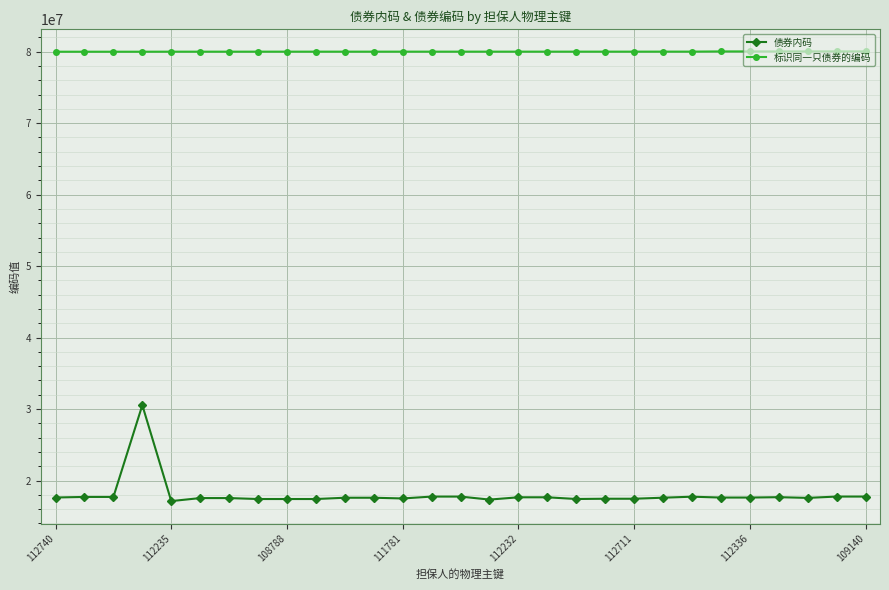

What is the greatest value displayed?

80046404